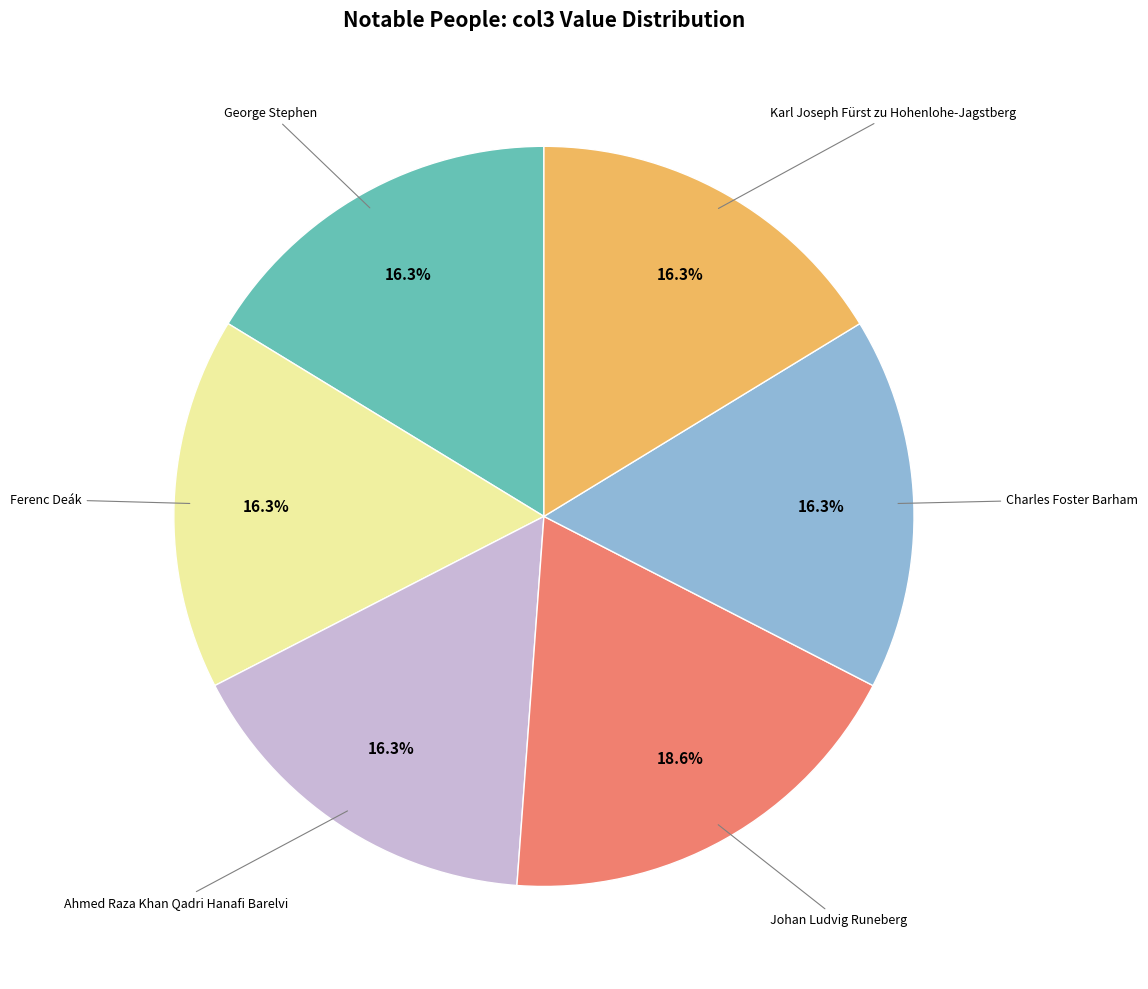

Is there any slice that represents more than half of the pie?

No